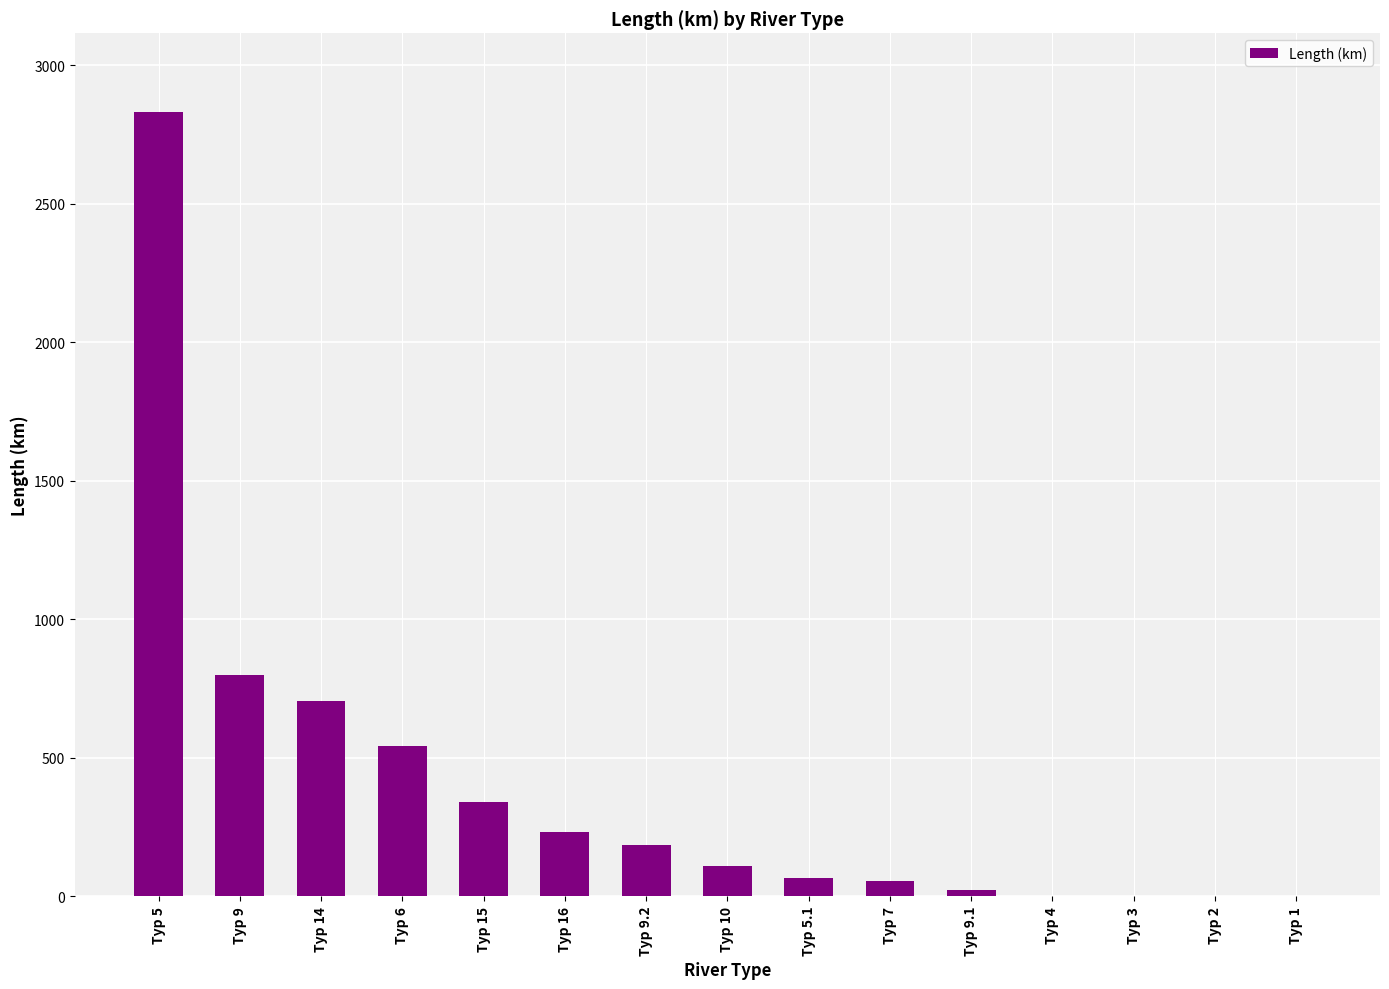

The value at Typ 5.1 is 66.5. True or false?

True